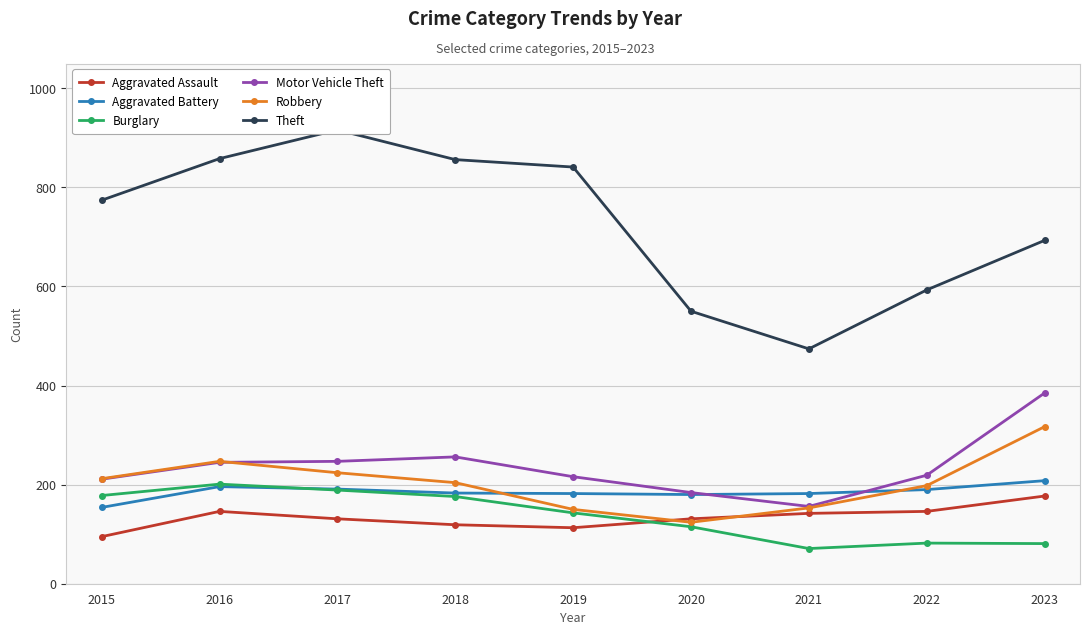

Reading right to left, extract all data points from this chart.

Aggravated Assault: 2023=177	2022=146	2021=142	2020=131	2019=113	2018=119	2017=131	2016=146	2015=95
Aggravated Battery: 2023=208	2022=190	2021=182	2020=180	2019=182	2018=183	2017=191	2016=196	2015=154
Burglary: 2023=81	2022=82	2021=71	2020=115	2019=143	2018=176	2017=189	2016=201	2015=178
Motor Vehicle Theft: 2023=385	2022=219	2021=156	2020=184	2019=216	2018=256	2017=247	2016=245	2015=211
Robbery: 2023=317	2022=198	2021=153	2020=124	2019=150	2018=204	2017=224	2016=247	2015=212
Theft: 2023=693	2022=593	2021=474	2020=550	2019=841	2018=856	2017=916	2016=858	2015=774